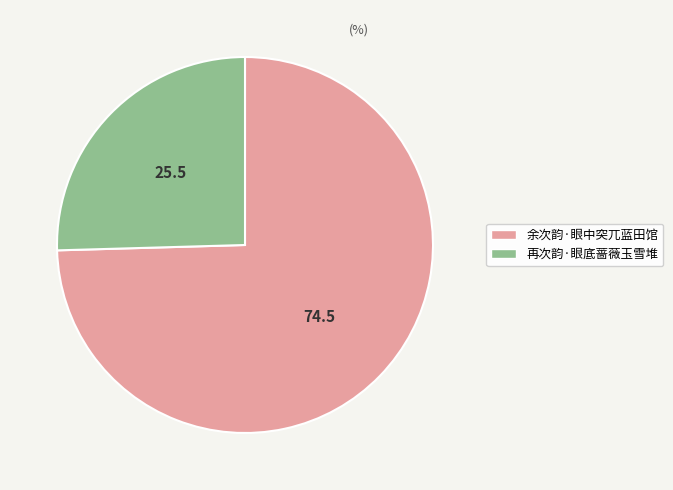

Approximately how many times larger is the value at 余次韵·眼中突兀蓝田馆 compared to 再次韵·眼底蔷薇玉雪堆?

2.9